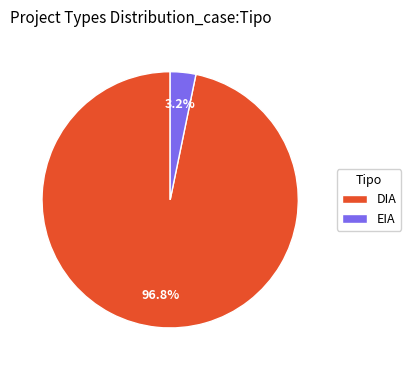

To the nearest percent, what portion does DIA represent?

97%